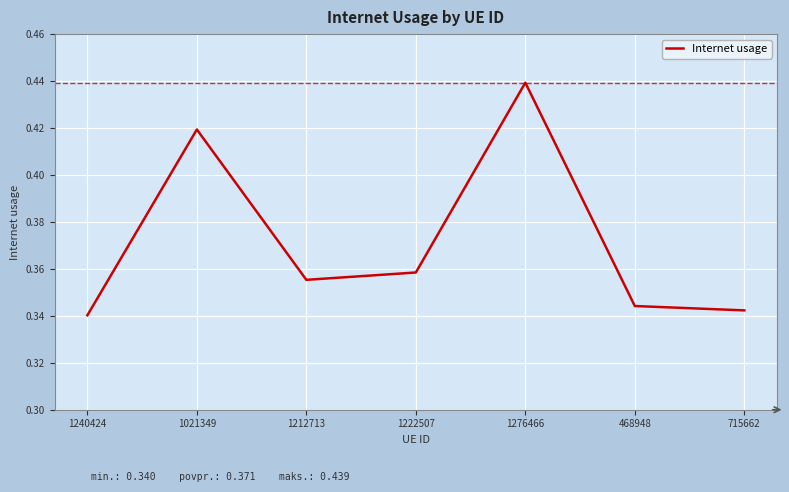

What position from the right is 715662?

1